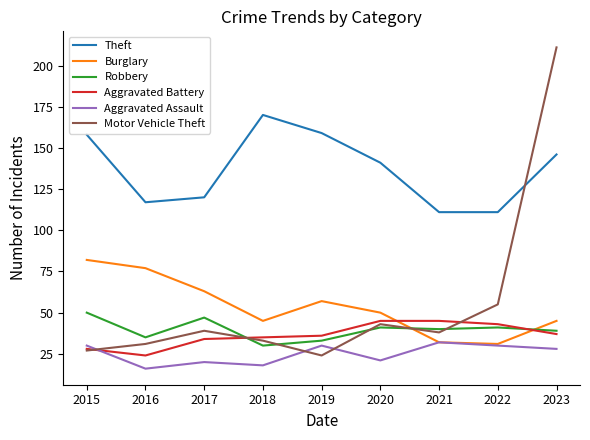

Is the value of Aggravated Assault at 2019 greater than the value of Theft at 2015?

No